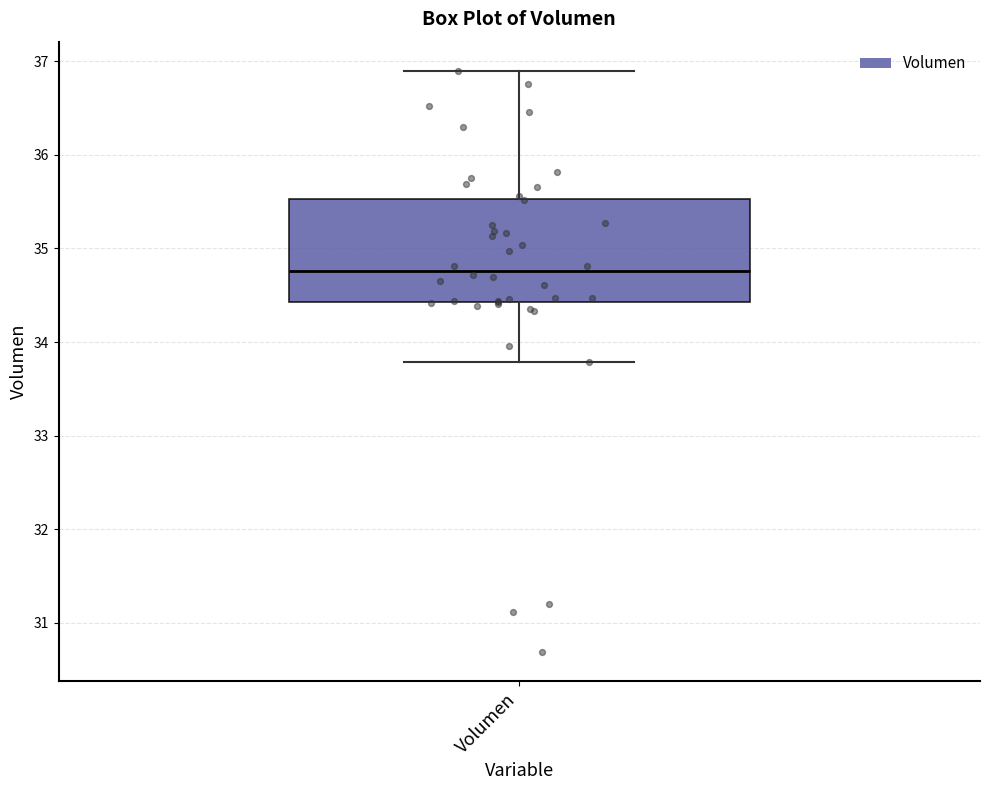

Transcribe this box plot: give where the median line is, the range the box spans, and where the two whiskers end, as read against the y-axis. The values are not printed on the chart, so give them approximately, as read against the axis.

median 34.8, box 34.4 to 35.5, whiskers 33.8 to 36.9